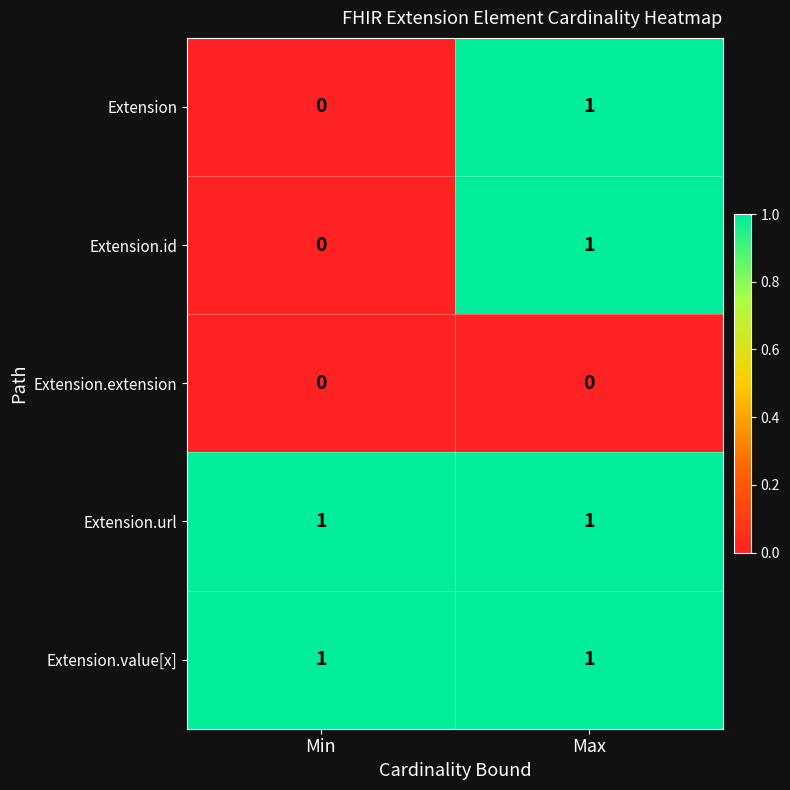

Is it true that Extension equals 0 at Min?

True